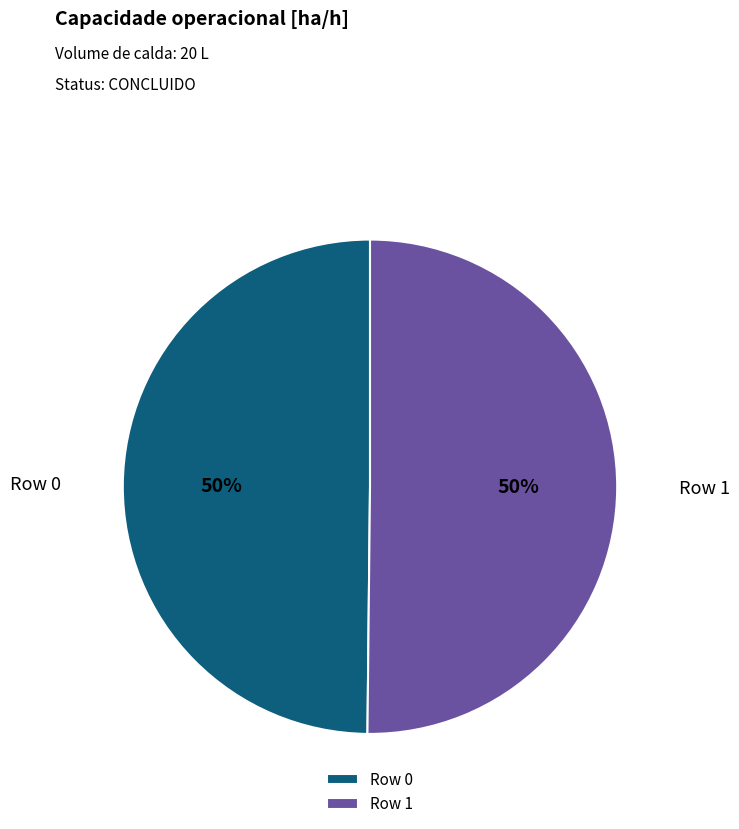

Is it true that Row 0 is 55% of the pie?

False